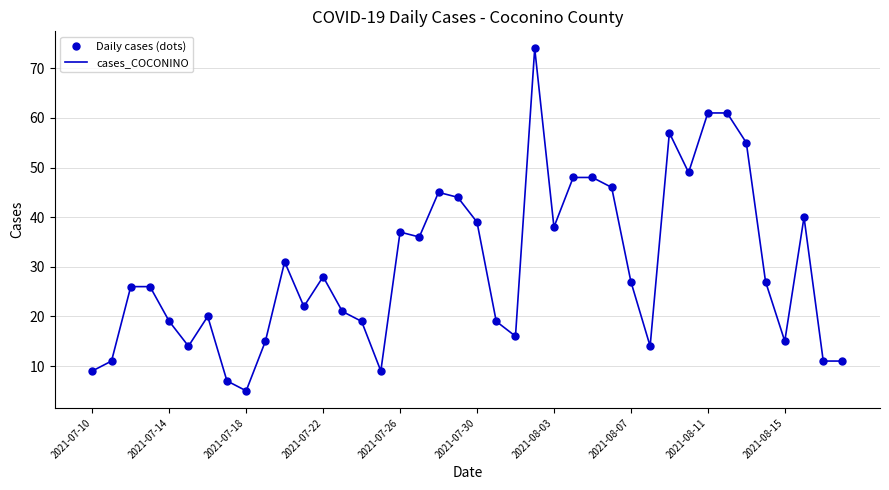

What is the lowest value of the cases_COCONINO series?

5